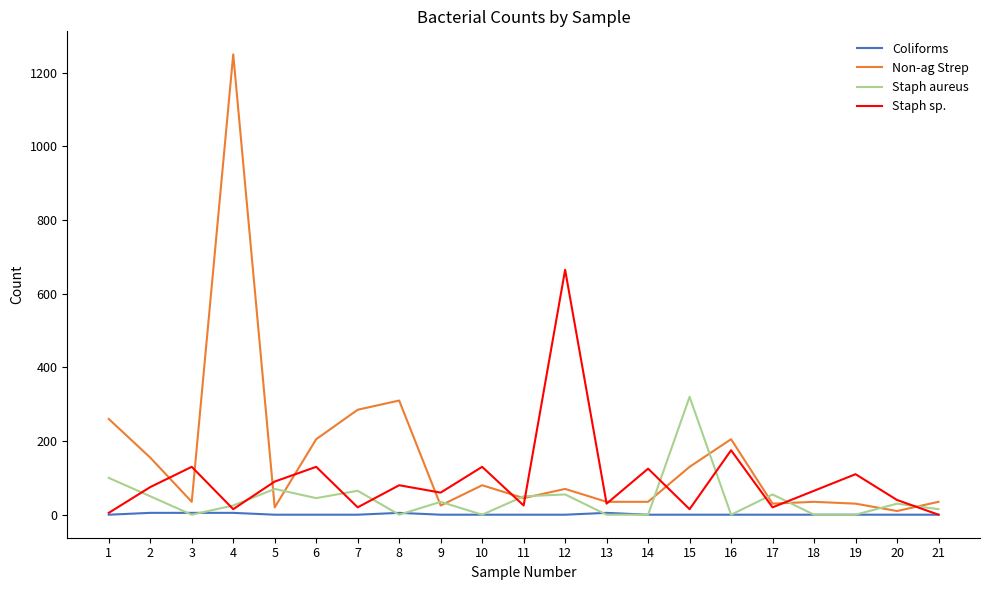

What is the difference between the highest and lowest values at 17?

55